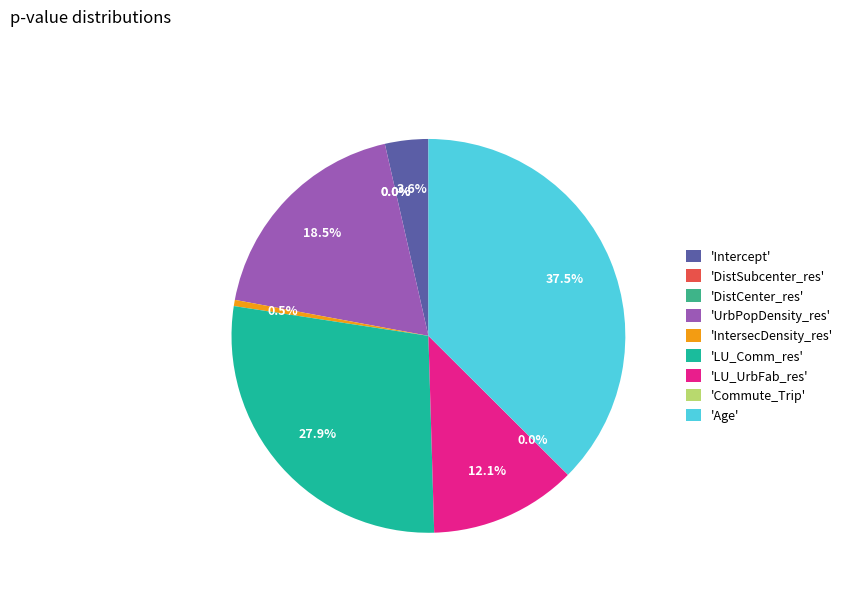

Which category has the smallest portion of the pie?

DistCenter_res